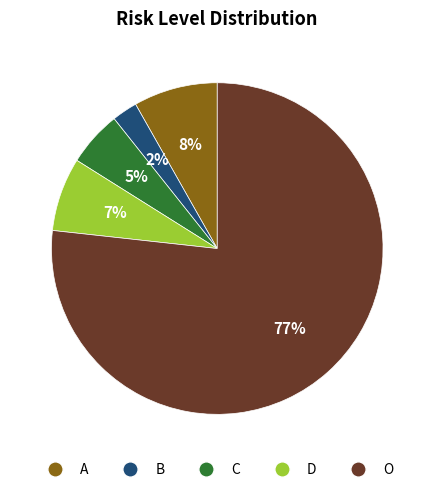

Do O and D together represent more than half of the pie?

Yes